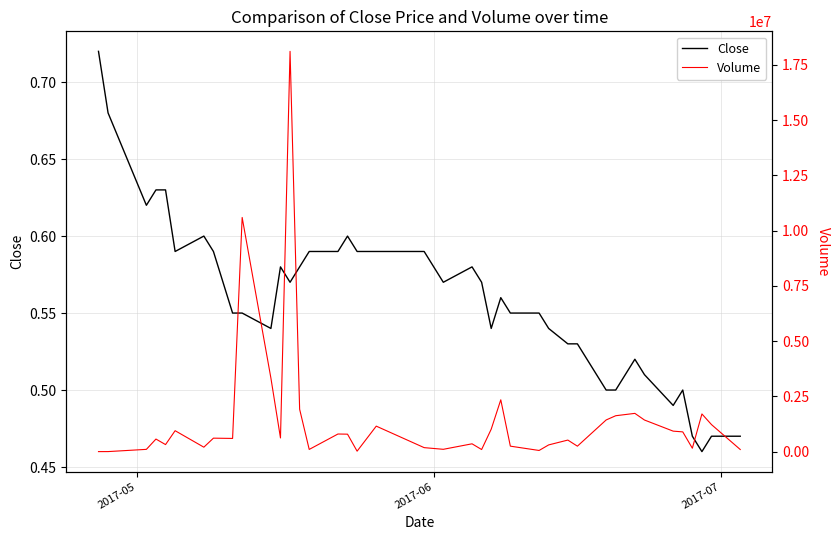

What is the difference between the maximum and minimum values in the Volume series?

18112100.0